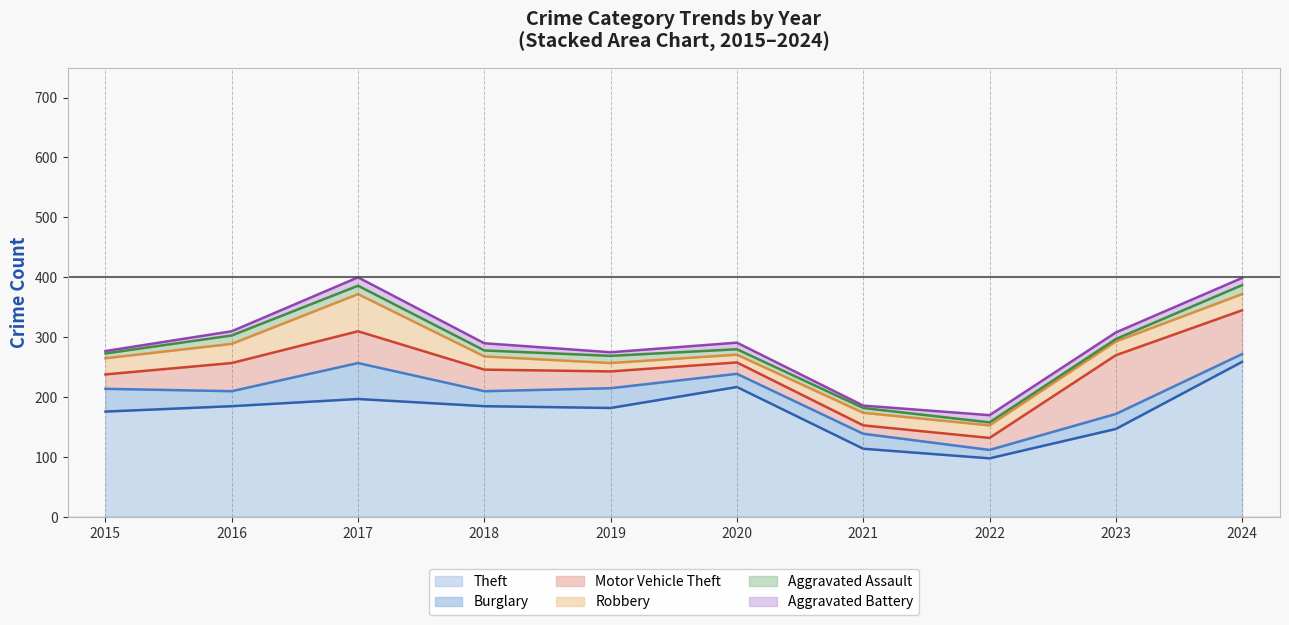

Where is the first local maximum for Aggravated Battery?

2017